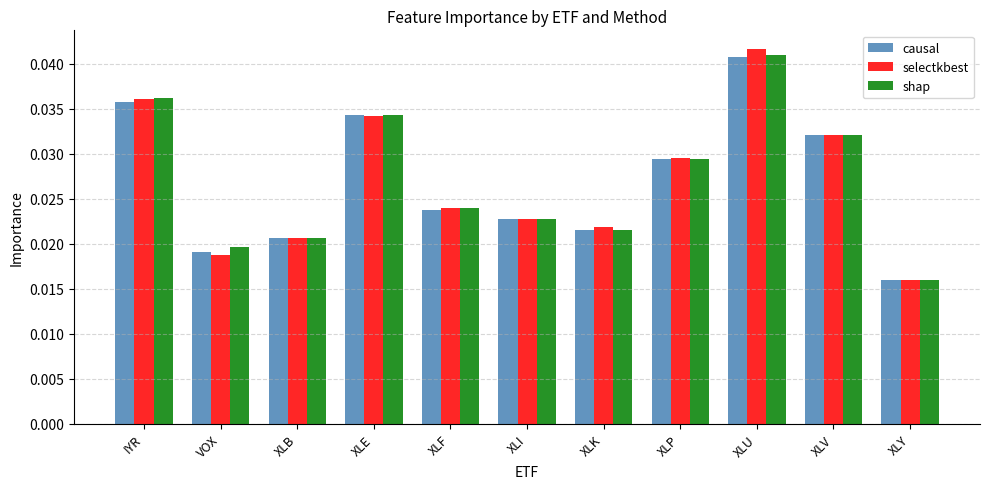

How many bars are there in total?

33